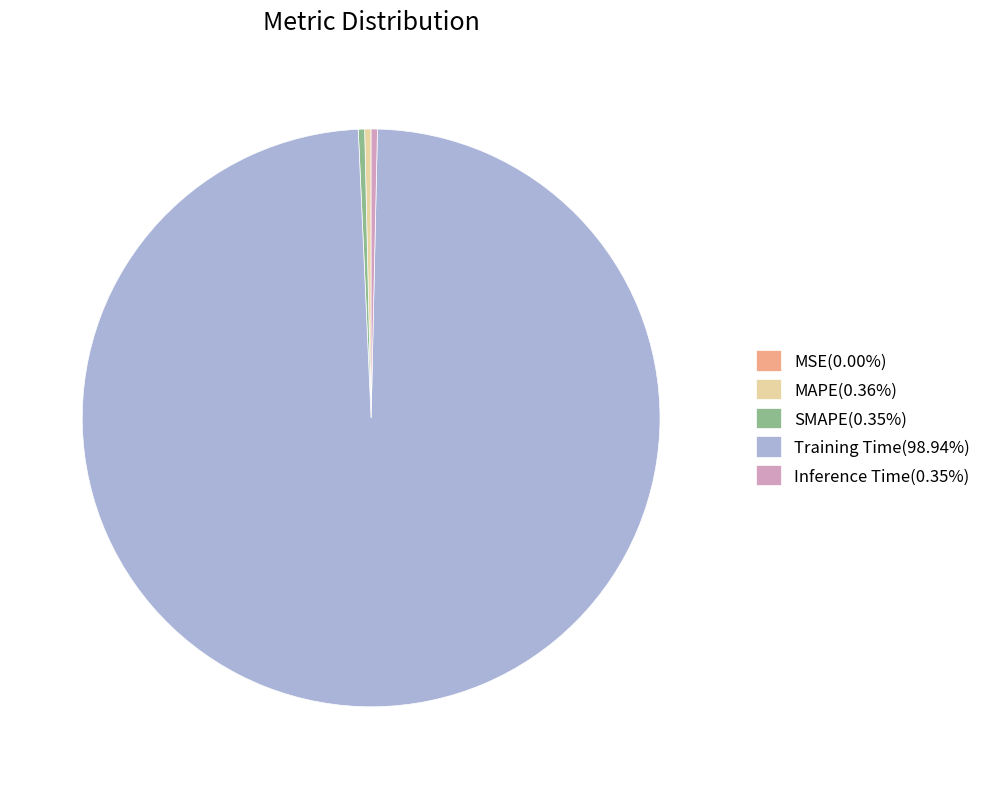

The Training Time slice represents 99% of the pie. True or false?

True